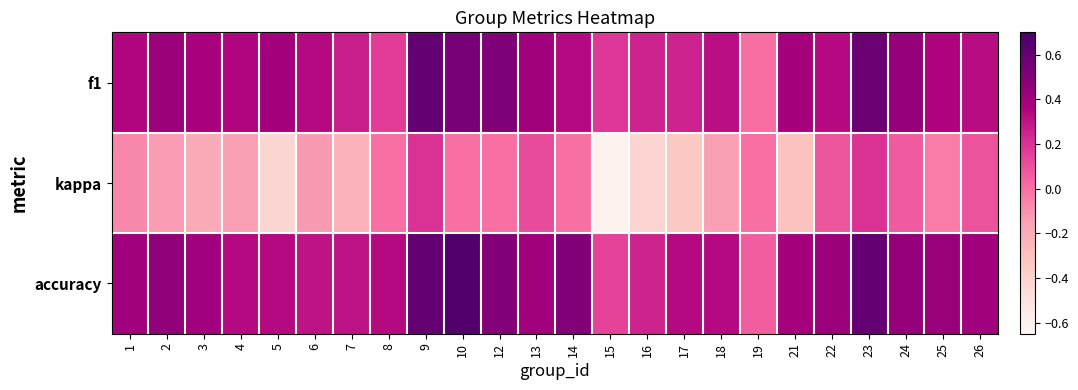

Reading left to right, extract all data points from this chart.

f1: 1=0.3	2=0.4	3=0.4	4=0.4	5=0.4	6=0.3	7=0.3	8=0.2	9=0.6	10=0.5	12=0.5	13=0.4	14=0.3	15=0.2	16=0.2	17=0.2	18=0.3	19=0.0	21=0.4	22=0.3	23=0.6	24=0.4	25=0.4	26=0.3
kappa: 1=-0.1	2=-0.1	3=-0.2	4=-0.2	5=-0.4	6=-0.1	7=-0.2	8=0.0	9=0.2	10=0.0	12=0.0	13=0.1	14=0.0	15=-0.6	16=-0.4	17=-0.3	18=-0.2	19=0.0	21=-0.3	22=0.1	23=0.2	24=0.1	25=-0.0	26=0.1
accuracy: 1=0.4	2=0.5	3=0.4	4=0.3	5=0.3	6=0.3	7=0.3	8=0.3	9=0.6	10=0.7	12=0.5	13=0.4	14=0.5	15=0.1	16=0.2	17=0.3	18=0.3	19=0.1	21=0.4	22=0.4	23=0.6	24=0.4	25=0.4	26=0.4